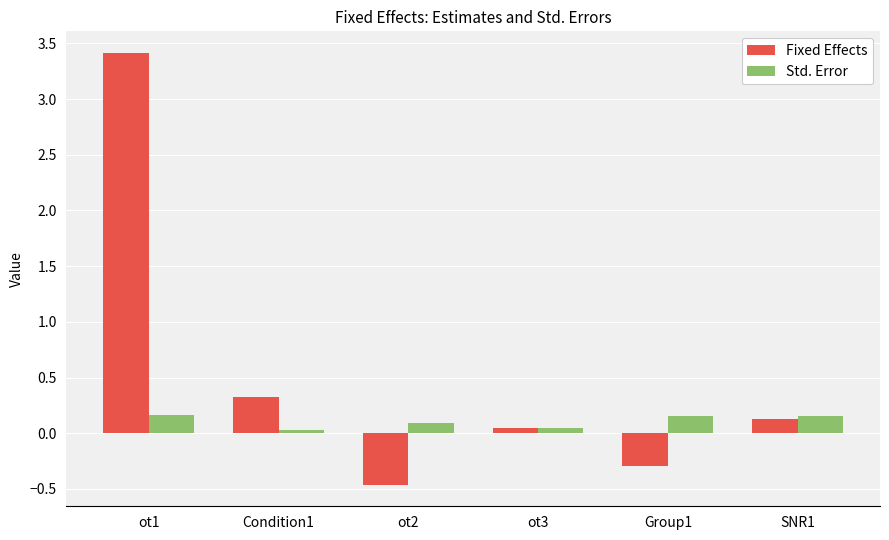

At how many categories does at least one series exceed 1?

1